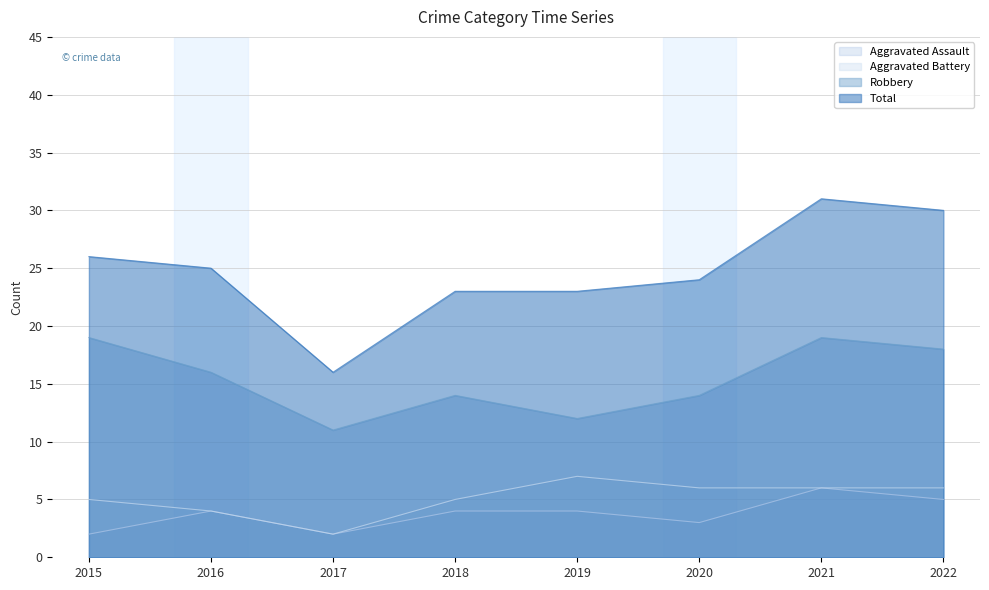

What is the value of the Total point at the 2nd from the left?

25